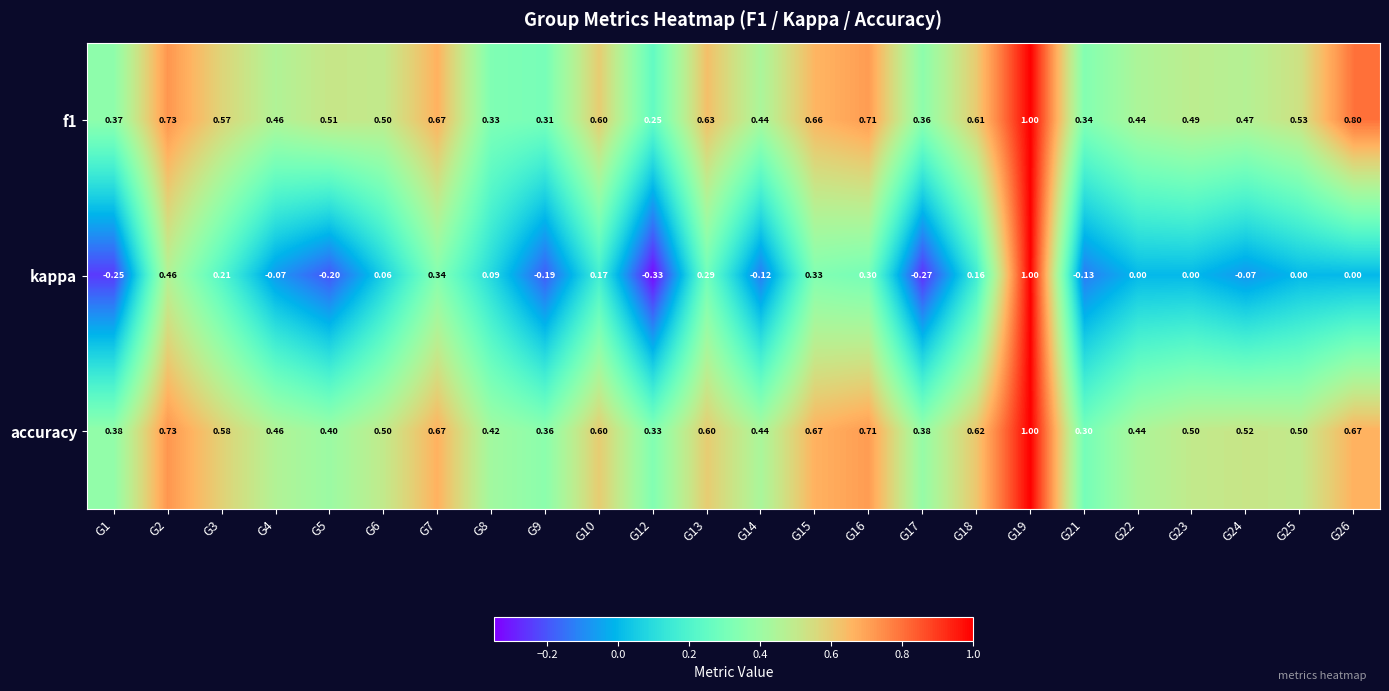

What is the difference between the highest and lowest values at G2?

0.3